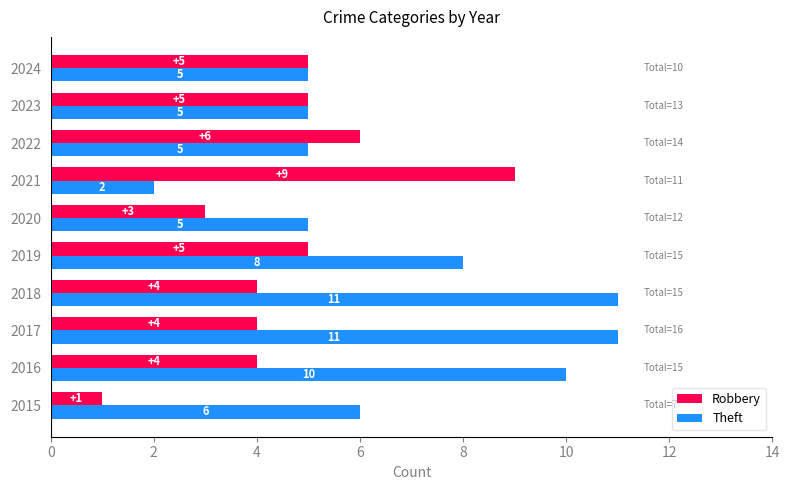

Rank the series by their maximum value, from highest to lowest.

Theft, Robbery